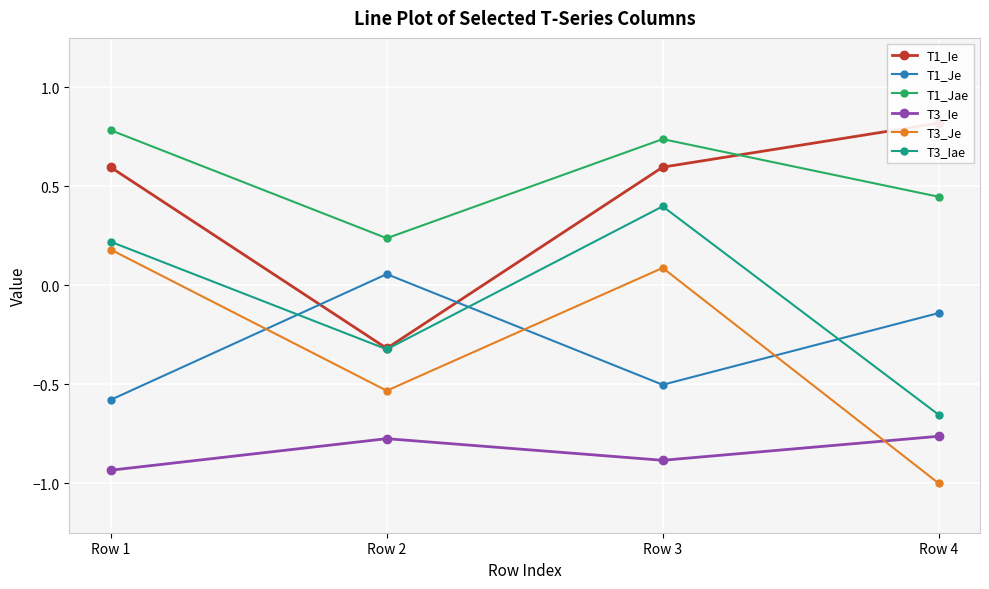

What is the value of the T3_Ie point at the 1st from the left?

-0.9